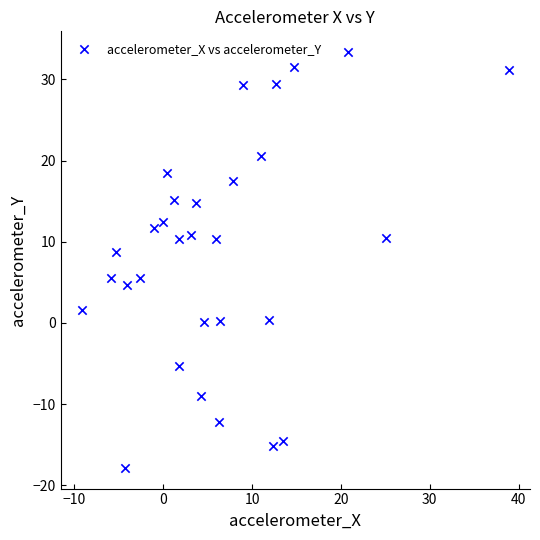

What is the range of X values (max minus min)?

48.0